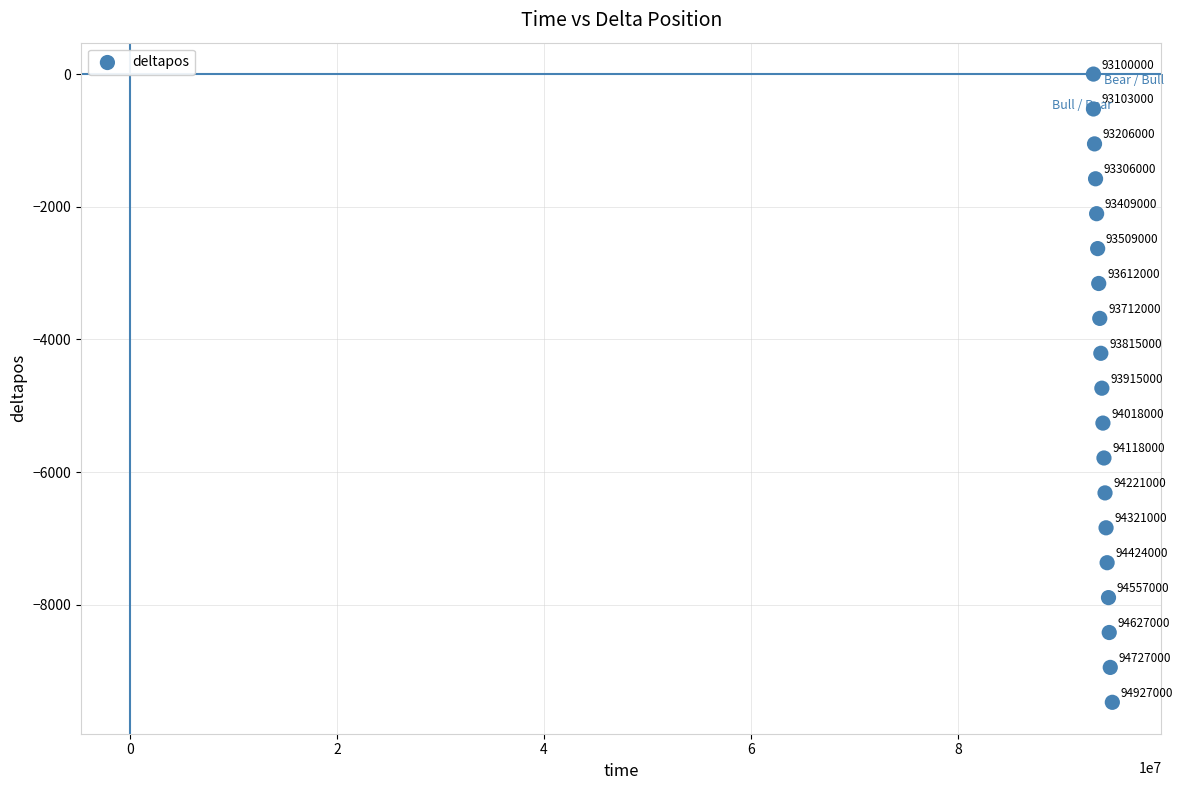

What Y value in the scatter plot is closest to -4734?

-4734